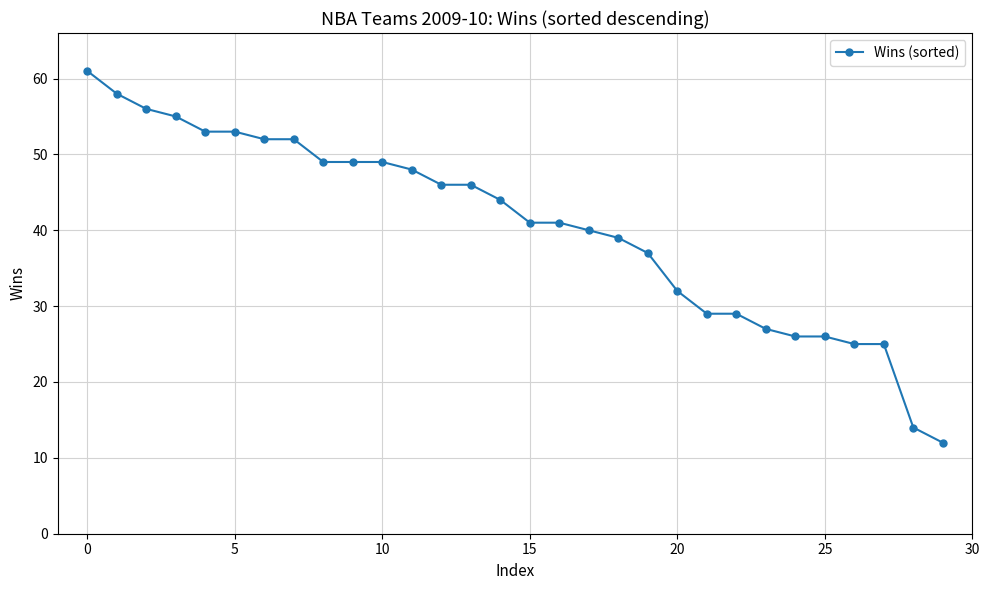

What is the maximum value shown in the chart?

61